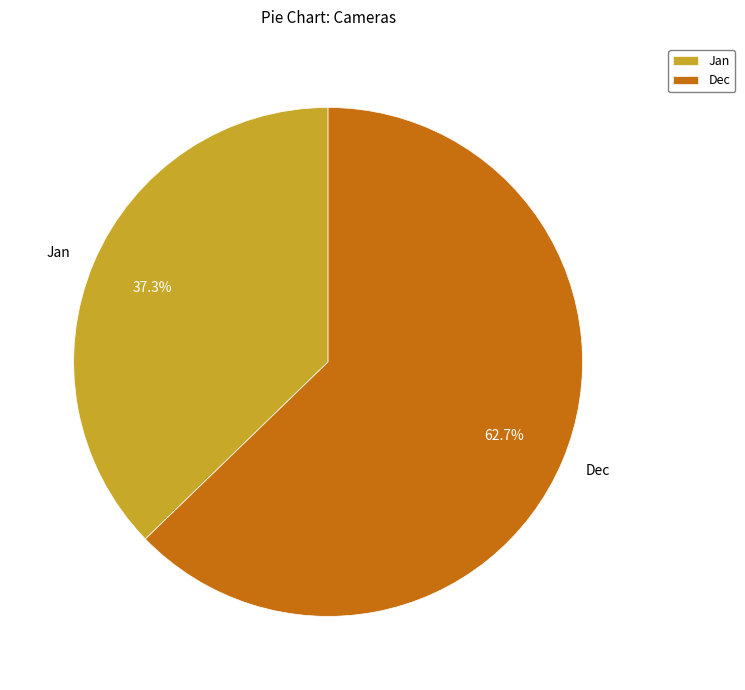

Count the number of slices in the pie.

2